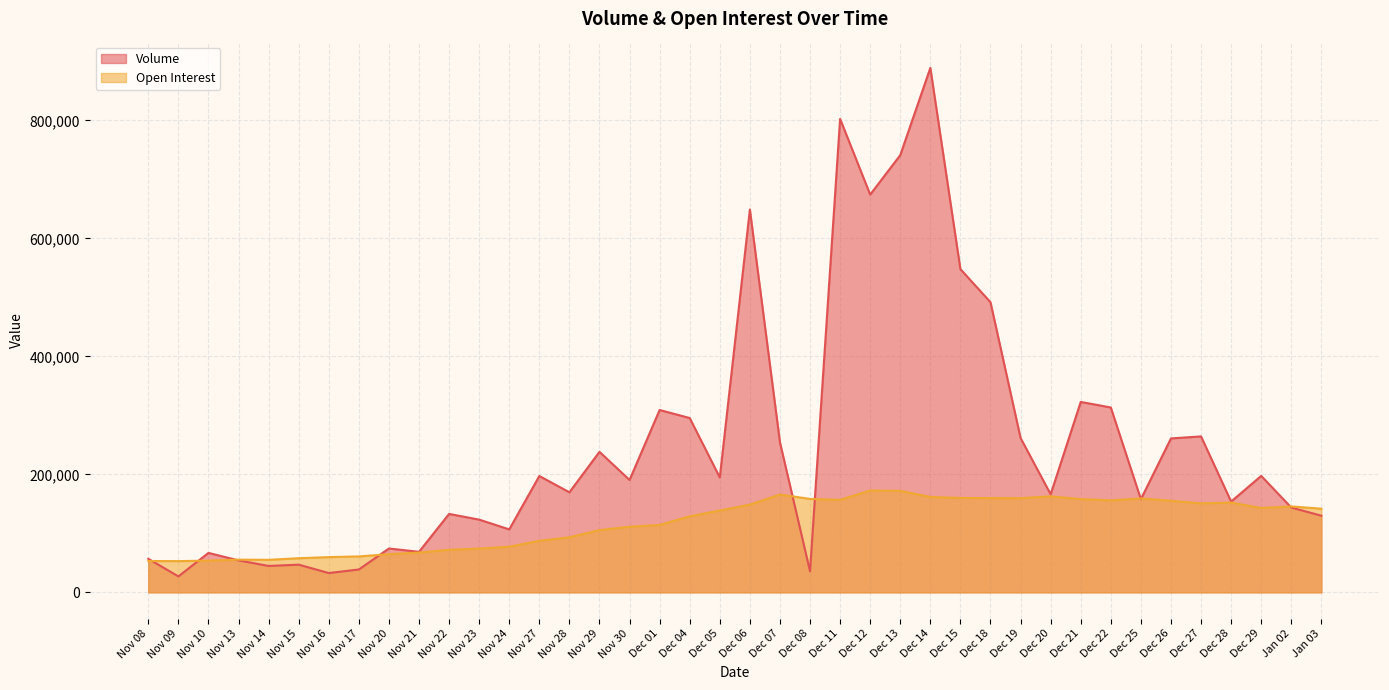

How many interior local valleys does the Open Interest series have?

7